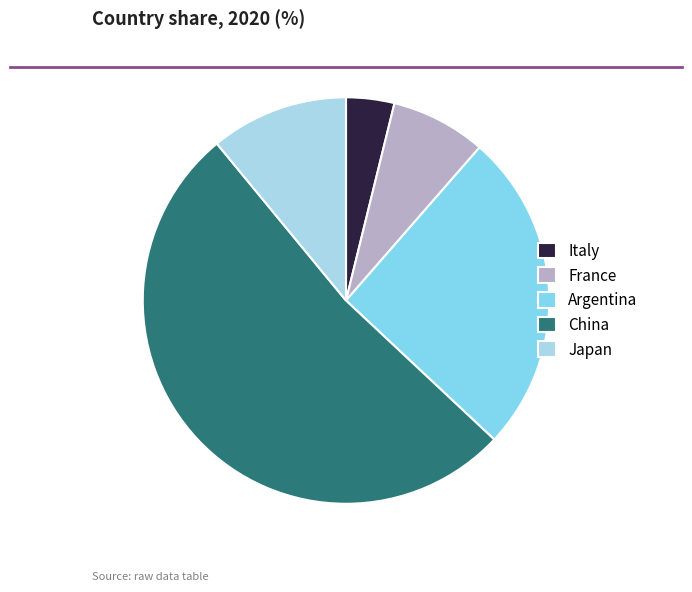

What is the ratio of the value at Argentina to the value at Italy?

6.7